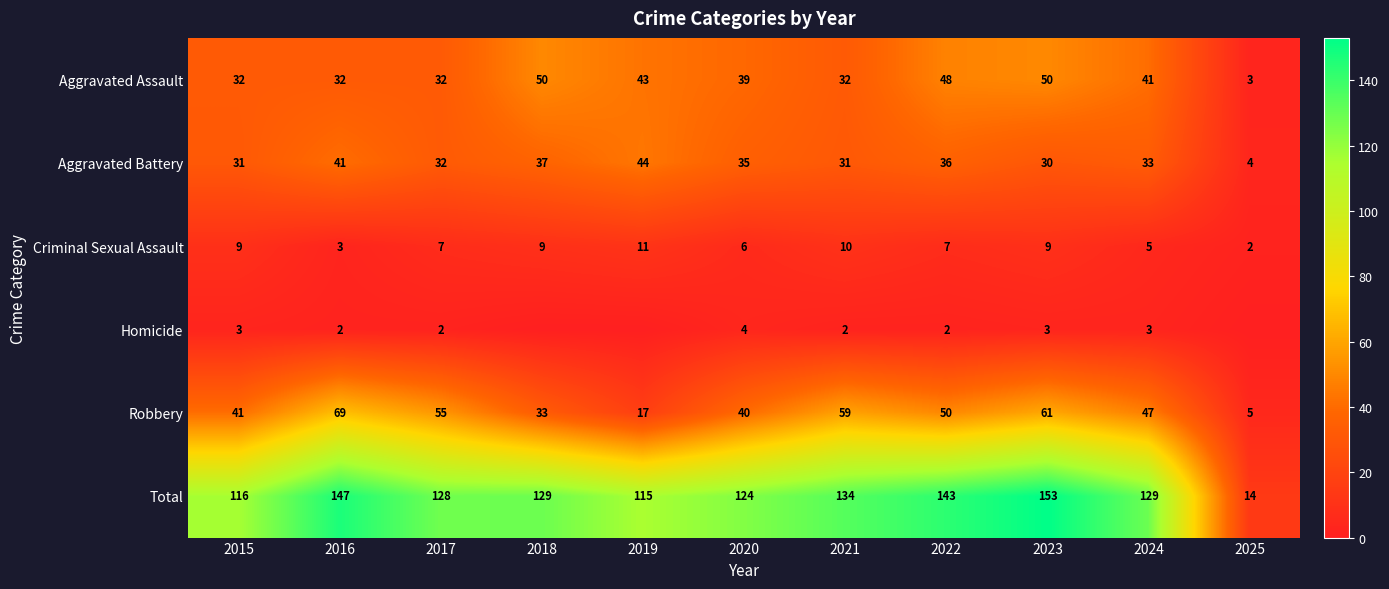

Rank the series at 2021 from highest to lowest value.

Total, Robbery, Aggravated Assault, Aggravated Battery, Criminal Sexual Assault, Homicide